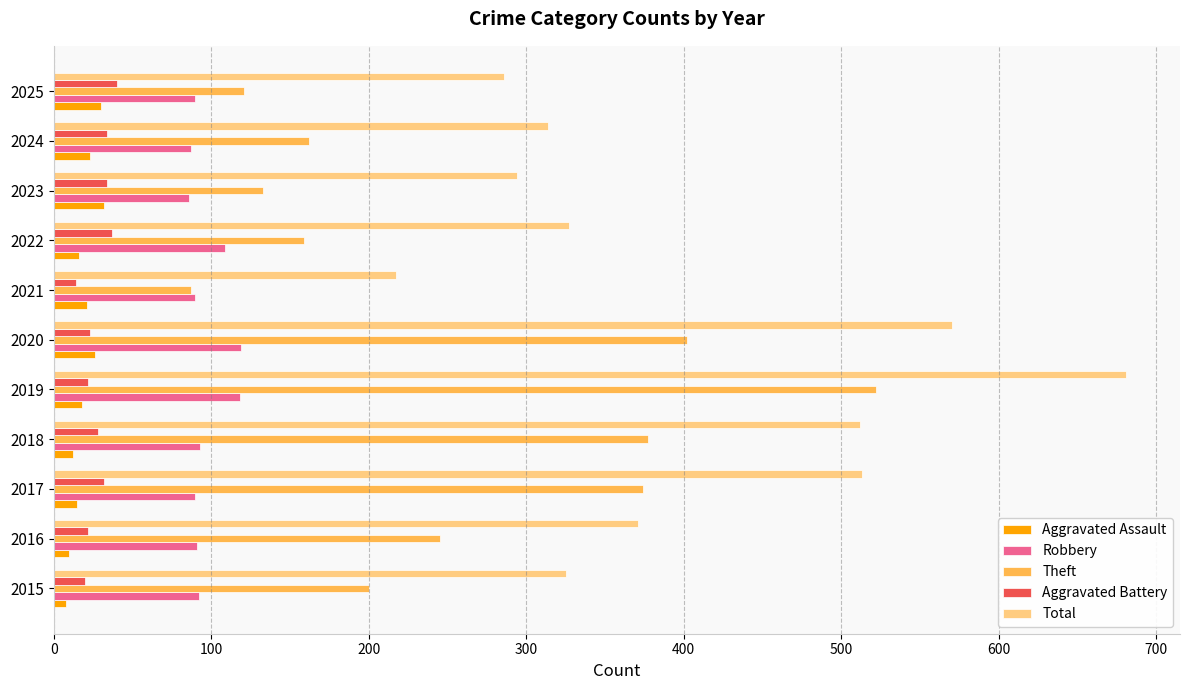

What is the difference between the maximum and second lowest values in the Robbery series?

32